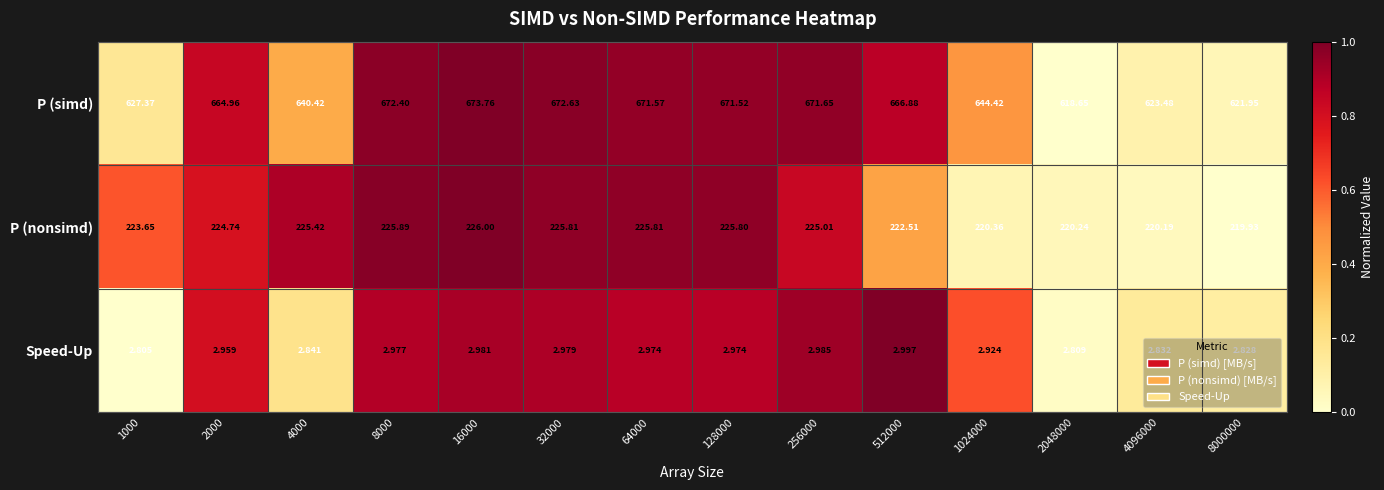

Which series changed the most between 64000 and 1024000?

P (simd)